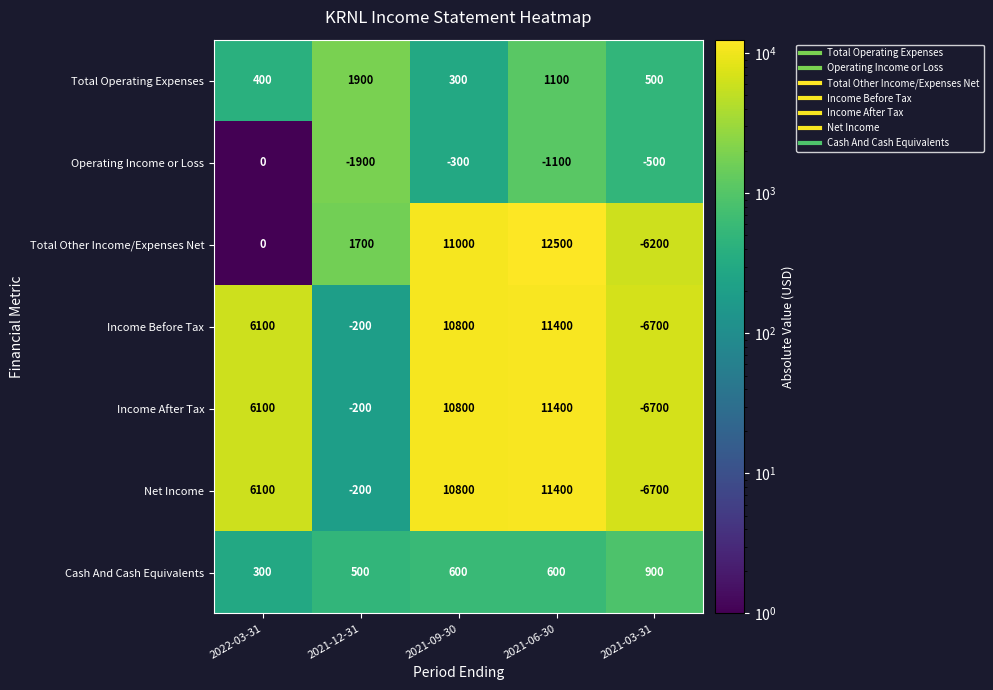

At which label does Total Operating Expenses first exceed 500?

2021-12-31